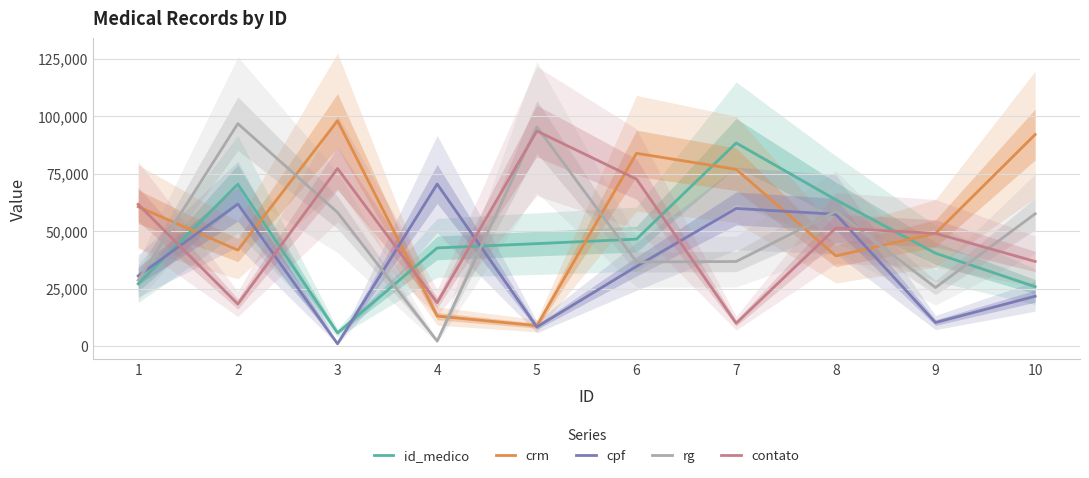

What is the value of the cpf point at the 7th from the left?

59916